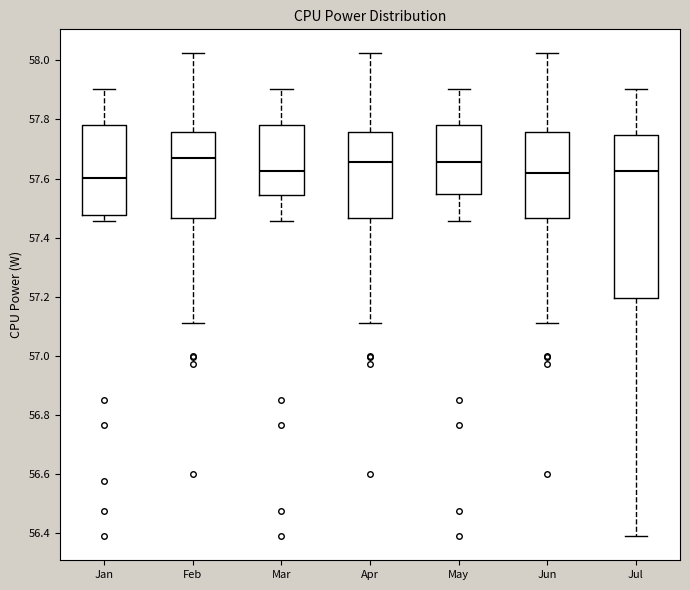

Reading left to right, read every box against the y-axis: the position of its median line, the range the box covers, and the ends of its whiskers. The values are not printed on the chart, so give them approximately, as read against the axis.

Jan: median 57.60, box 57.48 to 57.78, whiskers 57.46 to 57.90
Feb: median 57.68, box 57.46 to 57.76, whiskers 57.12 to 58.02
Mar: median 57.62, box 57.54 to 57.78, whiskers 57.46 to 57.90
Apr: median 57.66, box 57.46 to 57.76, whiskers 57.12 to 58.02
May: median 57.66, box 57.54 to 57.78, whiskers 57.46 to 57.90
Jun: median 57.62, box 57.46 to 57.76, whiskers 57.12 to 58.02
Jul: median 57.62, box 57.20 to 57.74, whiskers 56.40 to 57.90